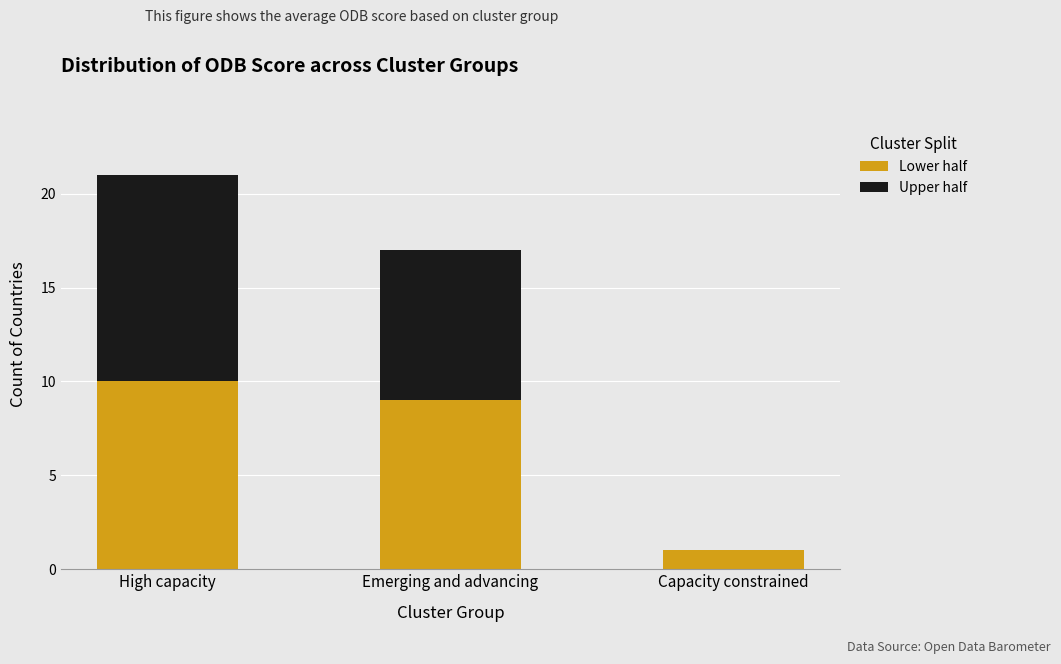

What is the highest value of the Lower half series?

10